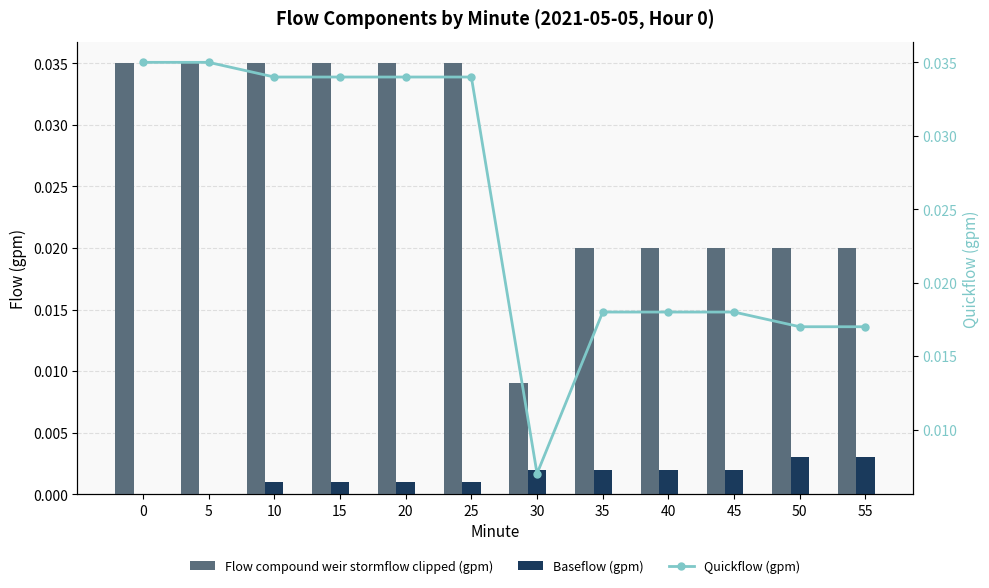

Is it true that Flow compound weir stormflow clipped (gpm) equals 0.0 at 55?

True